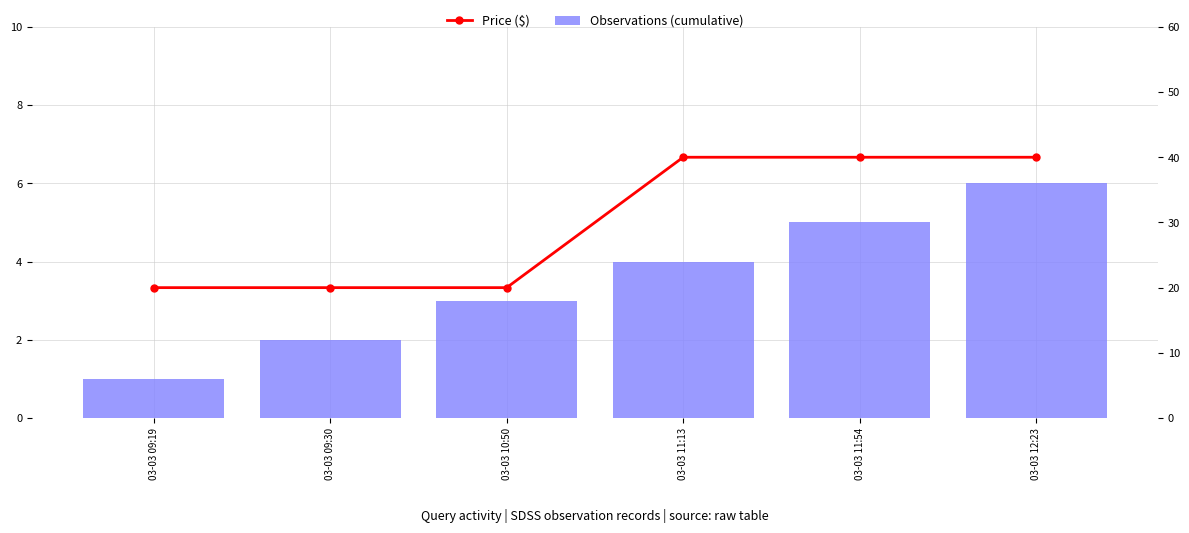

Where is Observations (cumulative) nearest to the value 3?

03-03 10:50